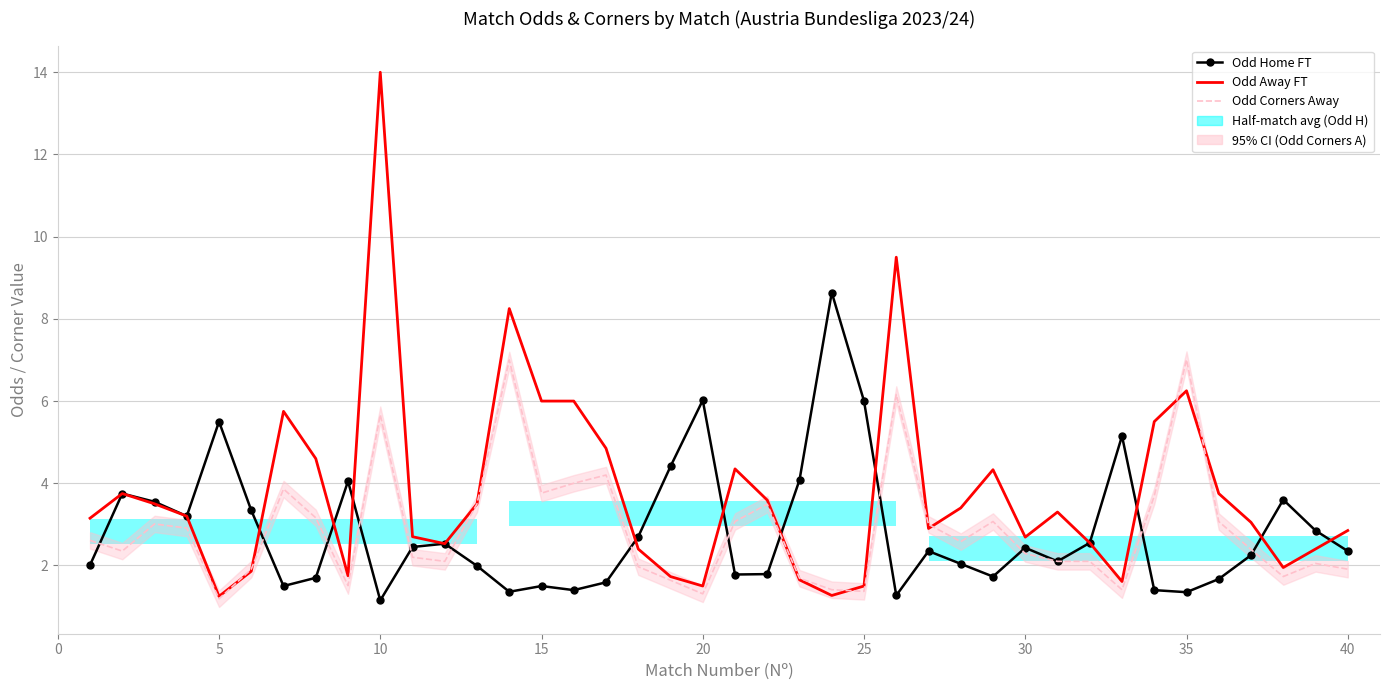

Which series has the largest total across all categories?

Odd Away FT